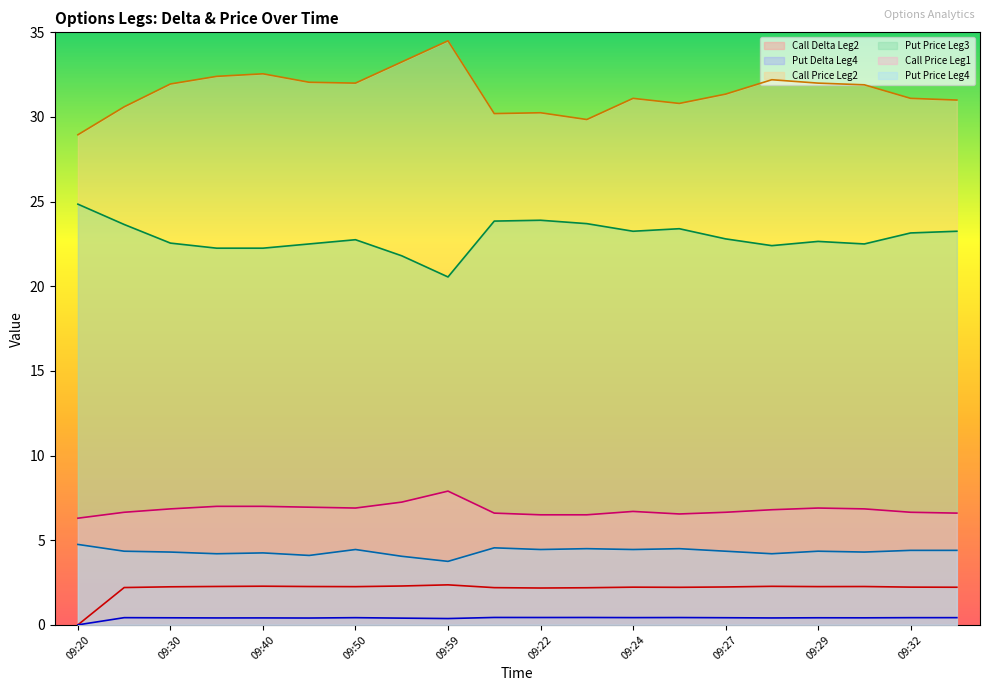

Reading left to right, transcribe all the data shown in this chart.

Call Delta Leg2: 0.0	2.2	2.2	2.3	2.3	2.3	2.3	2.3	2.4	2.2	2.2	2.2	2.2	2.2	2.2	2.3	2.3	2.3	2.2	2.2
Put Delta Leg4: 0.0	0.4	0.4	0.4	0.4	0.4	0.4	0.4	0.4	0.4	0.4	0.4	0.4	0.4	0.4	0.4	0.4	0.4	0.4	0.4
Call Price Leg2: 28.9	30.6	31.9	32.4	32.5	32.0	32.0	33.2	34.5	30.2	30.2	29.9	31.1	30.8	31.4	32.2	32.0	31.9	31.1	31.0
Put Price Leg3: 24.9	23.6	22.6	22.2	22.2	22.5	22.8	21.8	20.6	23.9	23.9	23.7	23.2	23.4	22.8	22.4	22.6	22.5	23.1	23.2
Call Price Leg1: 6.3	6.7	6.8	7.0	7.0	7.0	6.9	7.2	7.9	6.6	6.5	6.5	6.7	6.5	6.7	6.8	6.9	6.8	6.7	6.6
Put Price Leg4: 4.8	4.3	4.3	4.2	4.2	4.1	4.5	4.0	3.8	4.5	4.5	4.5	4.5	4.5	4.3	4.2	4.3	4.3	4.4	4.4